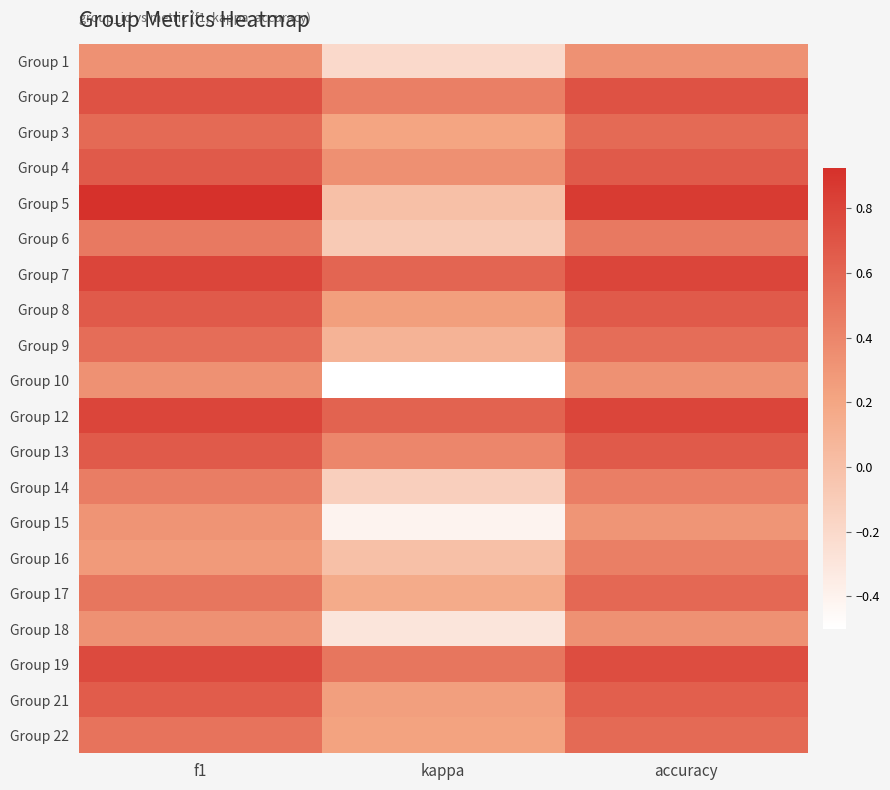

Reading left to right, extract all data points from this chart.

Group 1: f1=0.3	kappa=-0.2	accuracy=0.3
Group 2: f1=0.7	kappa=0.4	accuracy=0.7
Group 3: f1=0.6	kappa=0.2	accuracy=0.6
Group 4: f1=0.7	kappa=0.3	accuracy=0.7
Group 5: f1=0.9	kappa=0.0	accuracy=0.9
Group 6: f1=0.5	kappa=-0.1	accuracy=0.5
Group 7: f1=0.8	kappa=0.6	accuracy=0.8
Group 8: f1=0.7	kappa=0.2	accuracy=0.7
Group 9: f1=0.5	kappa=0.1	accuracy=0.5
Group 10: f1=0.3	kappa=-0.5	accuracy=0.3
Group 12: f1=0.8	kappa=0.6	accuracy=0.8
Group 13: f1=0.7	kappa=0.4	accuracy=0.7
Group 14: f1=0.5	kappa=-0.1	accuracy=0.5
Group 15: f1=0.3	kappa=-0.4	accuracy=0.3
Group 16: f1=0.3	kappa=0.0	accuracy=0.4
Group 17: f1=0.5	kappa=0.2	accuracy=0.6
Group 18: f1=0.3	kappa=-0.3	accuracy=0.3
Group 19: f1=0.8	kappa=0.5	accuracy=0.8
Group 21: f1=0.7	kappa=0.2	accuracy=0.6
Group 22: f1=0.5	kappa=0.2	accuracy=0.6